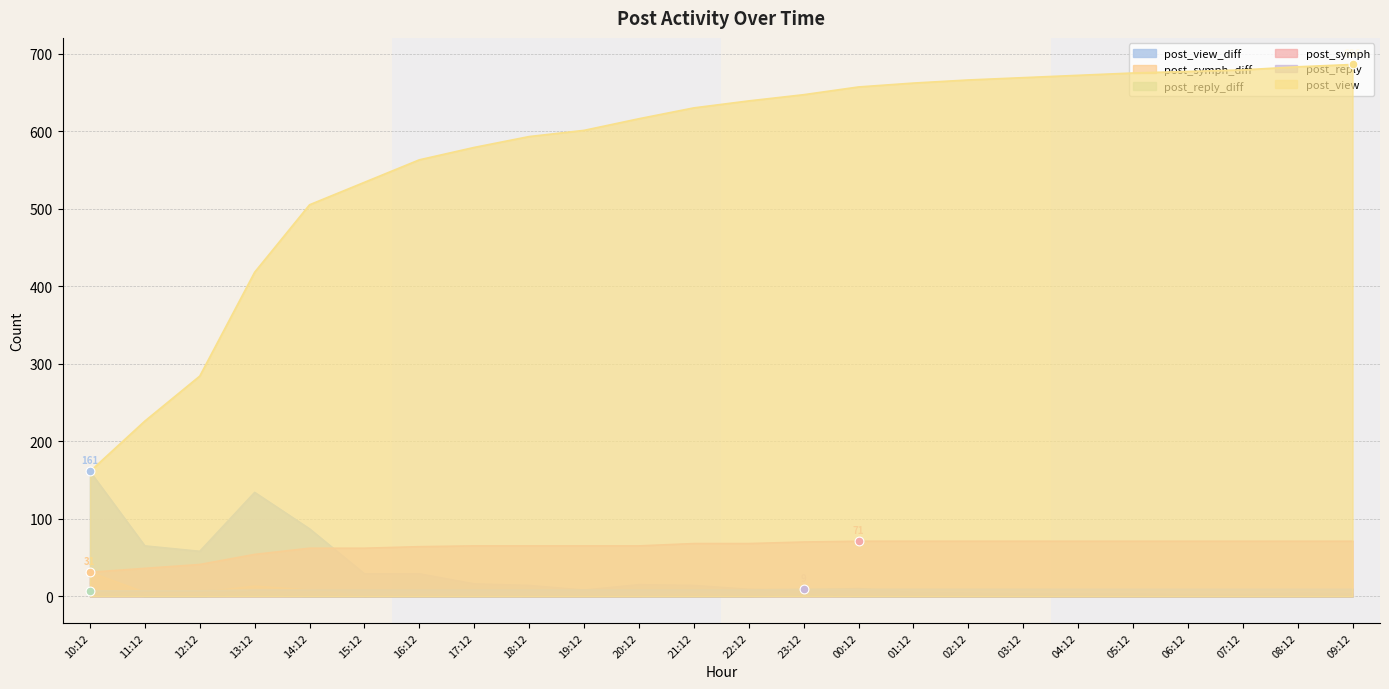

What are all the series names shown in the legend?

post_view_diff, post_symph_diff, post_reply_diff, post_symph, post_reply, post_view